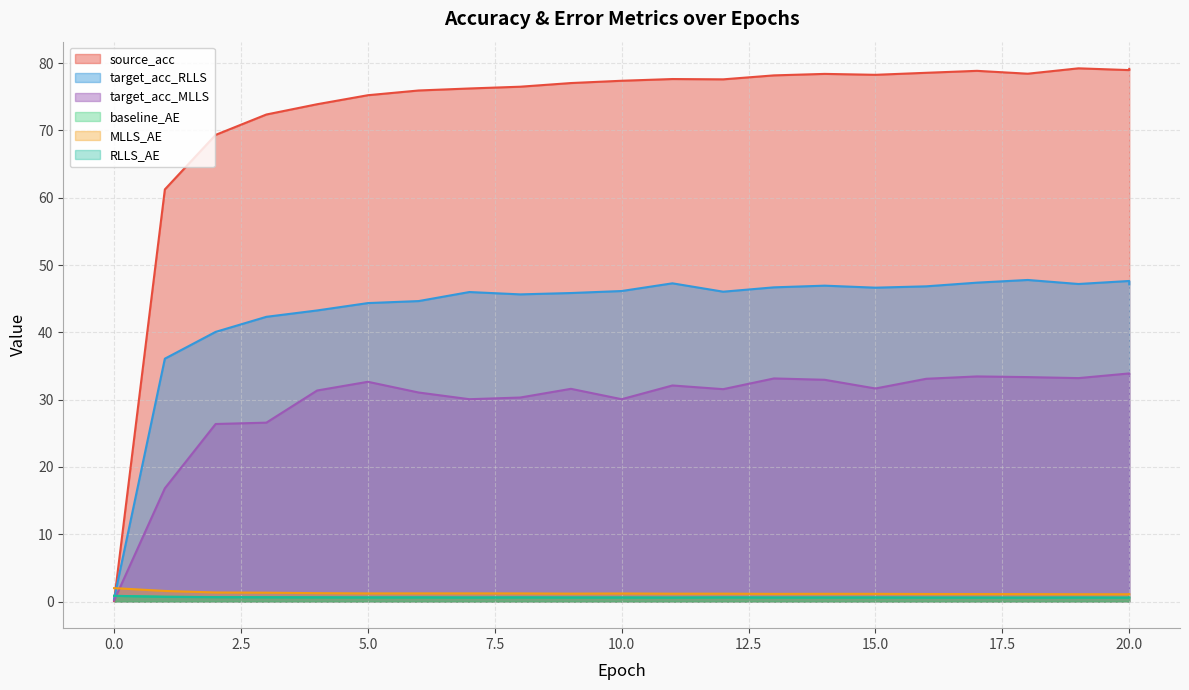

At which label does source_acc first exceed 77?

9